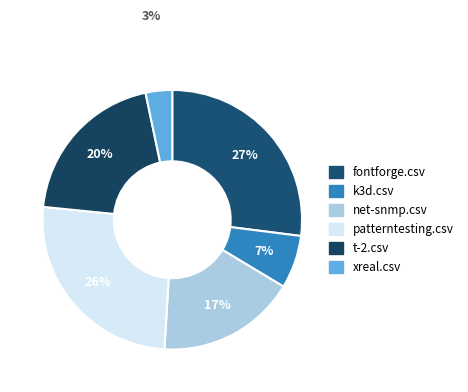

Rank the categories by value from highest to lowest.

fontforge.csv, patterntesting.csv, t-2.csv, net-snmp.csv, k3d.csv, xreal.csv